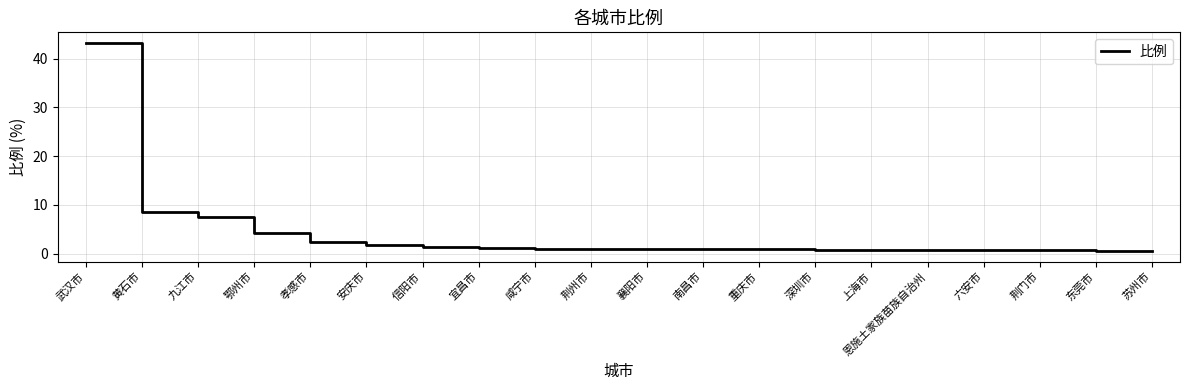

What is the maximum value shown in the chart?

43.2